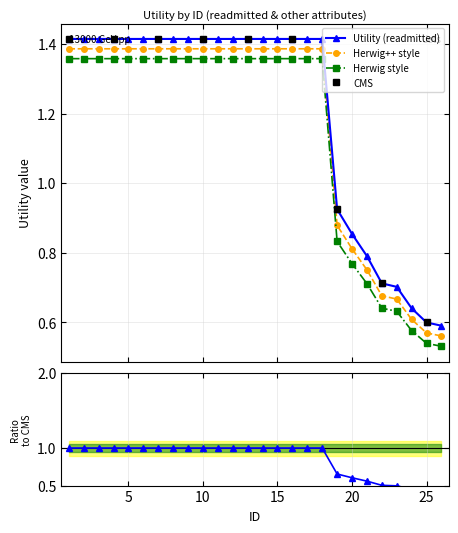

True or false: Utility (readmitted) and Herwig style intersect in this chart.

False